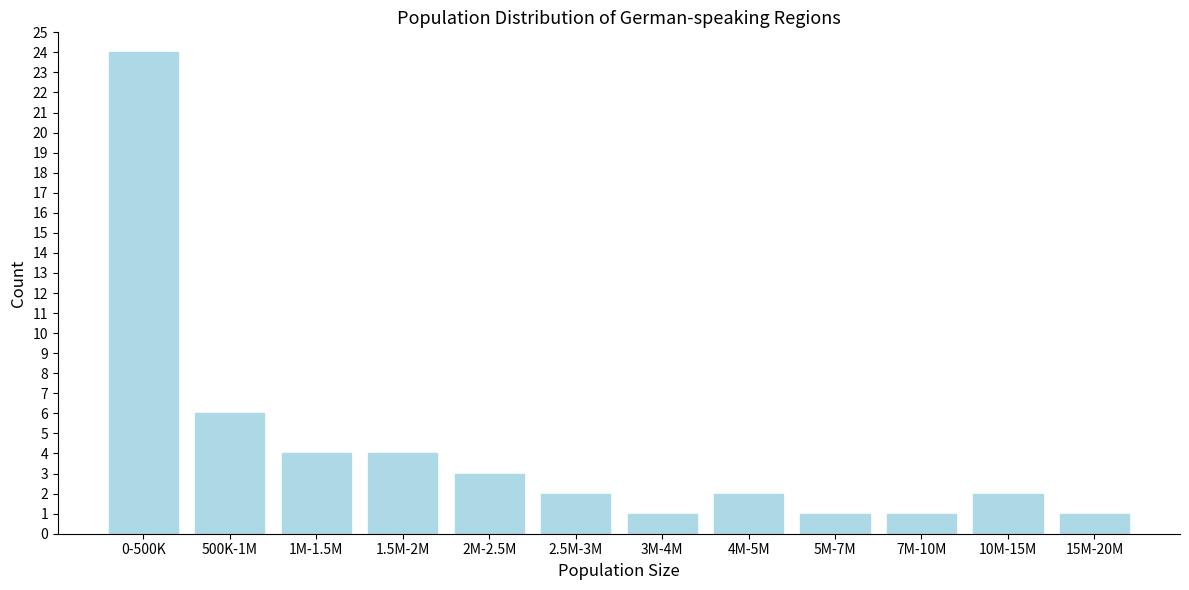

Reading left to right, list all the values displayed in this chart.

0-500K=24	500K-1M=6	1M-1.5M=4	1.5M-2M=4	2M-2.5M=3	2.5M-3M=2	3M-4M=1	4M-5M=2	5M-7M=1	7M-10M=1	10M-15M=2	15M-20M=1